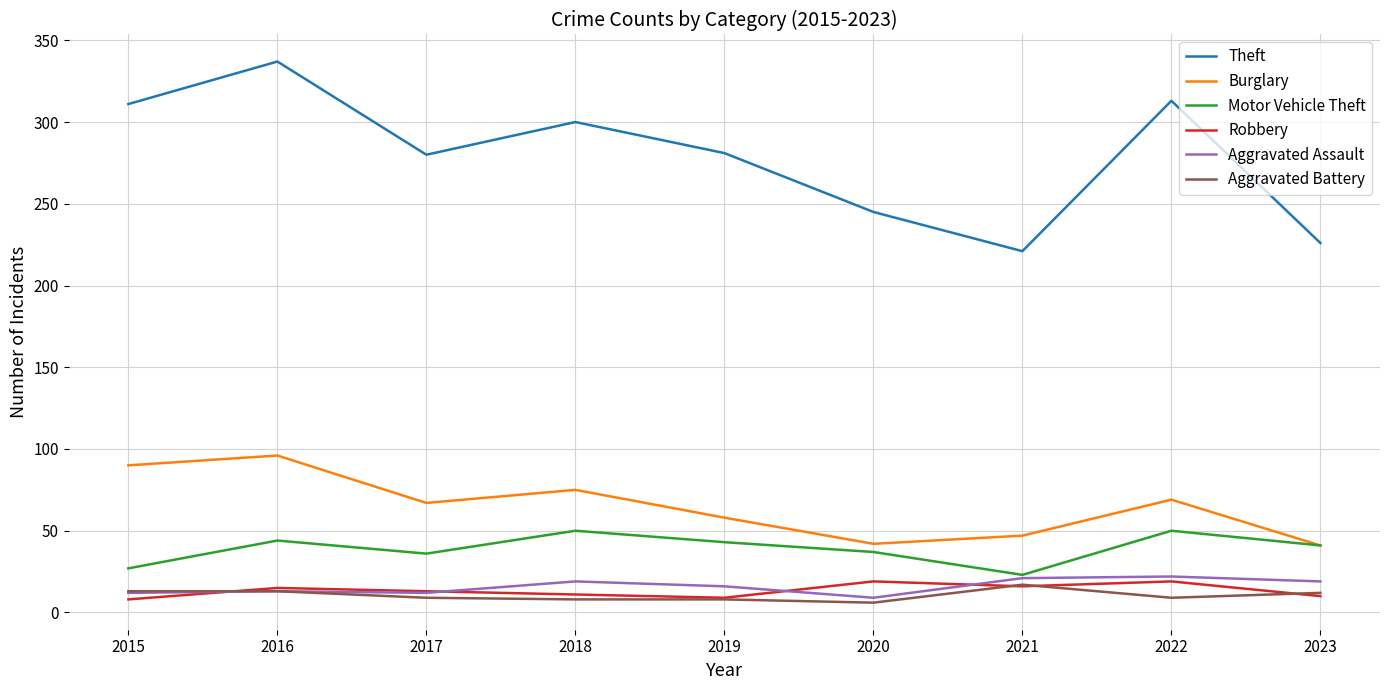

At which category is the sum across all series the highest?

2016